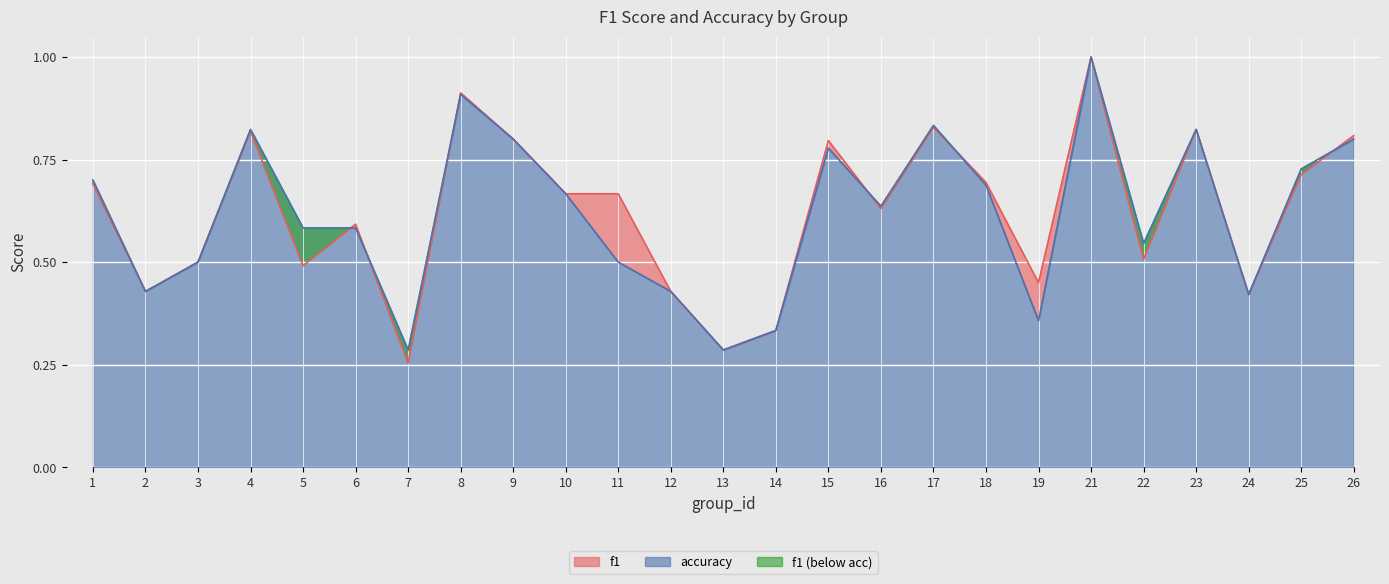

What is the value of the f1 point at the 20th from the left?

1.0